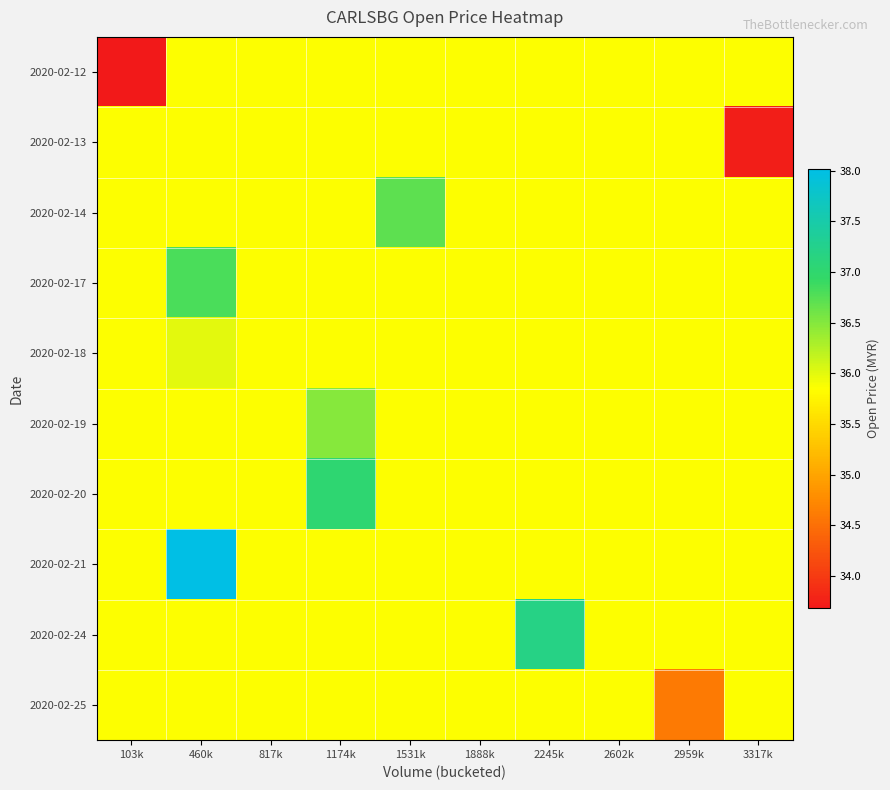

At which category is the sum across all series the highest?

460k